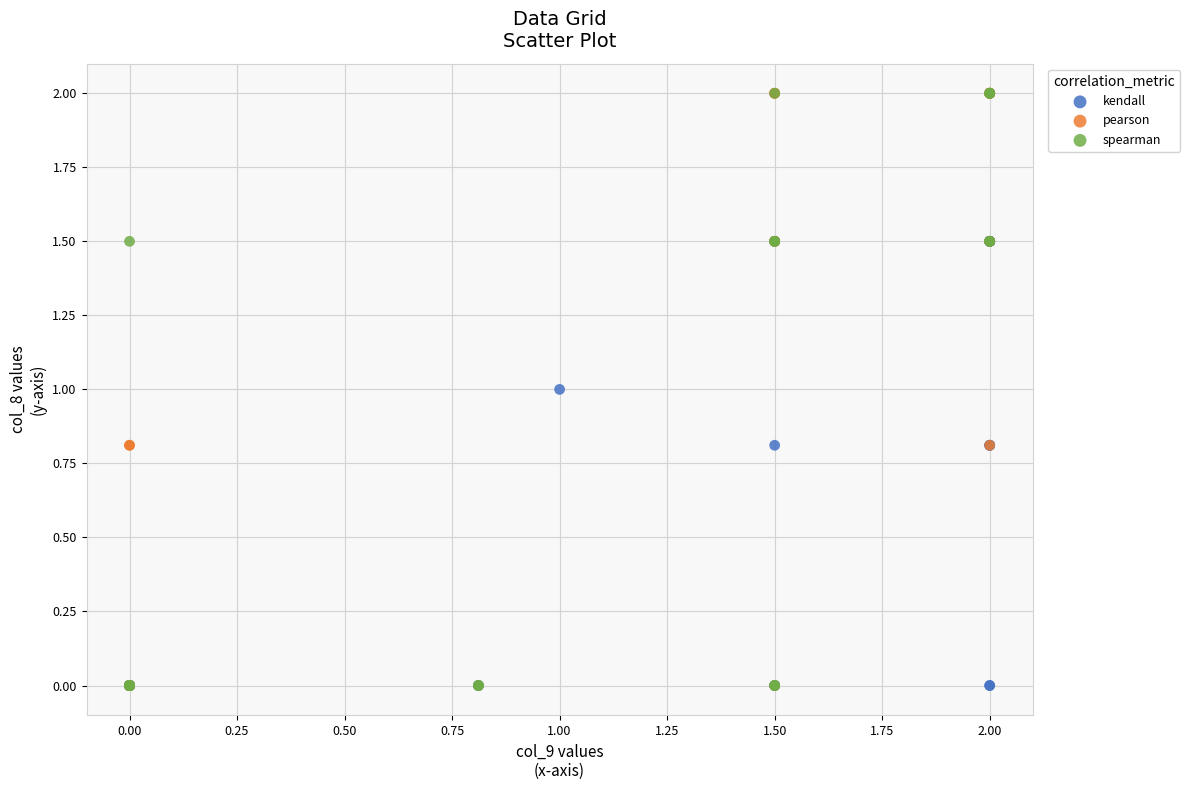

What are all the series names shown in the legend?

kendall, pearson, spearman